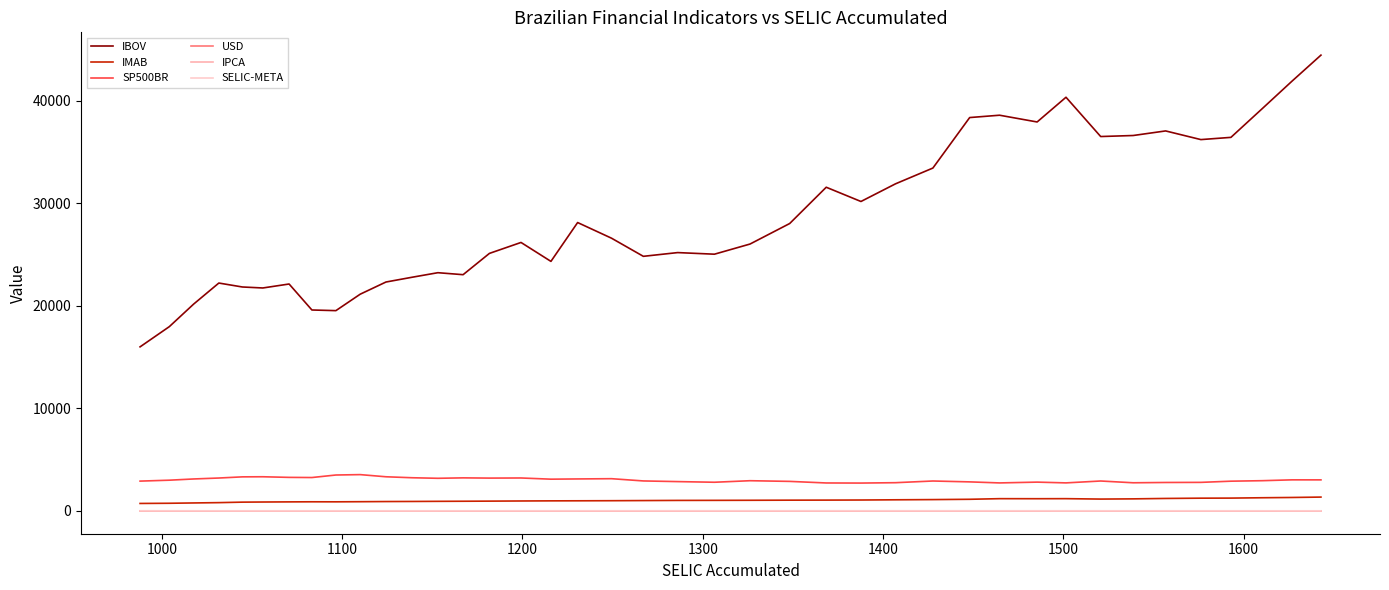

Rank the series by their maximum value, from lowest to highest.

USD, IPCA, SELIC-META, IMAB, SP500BR, IBOV